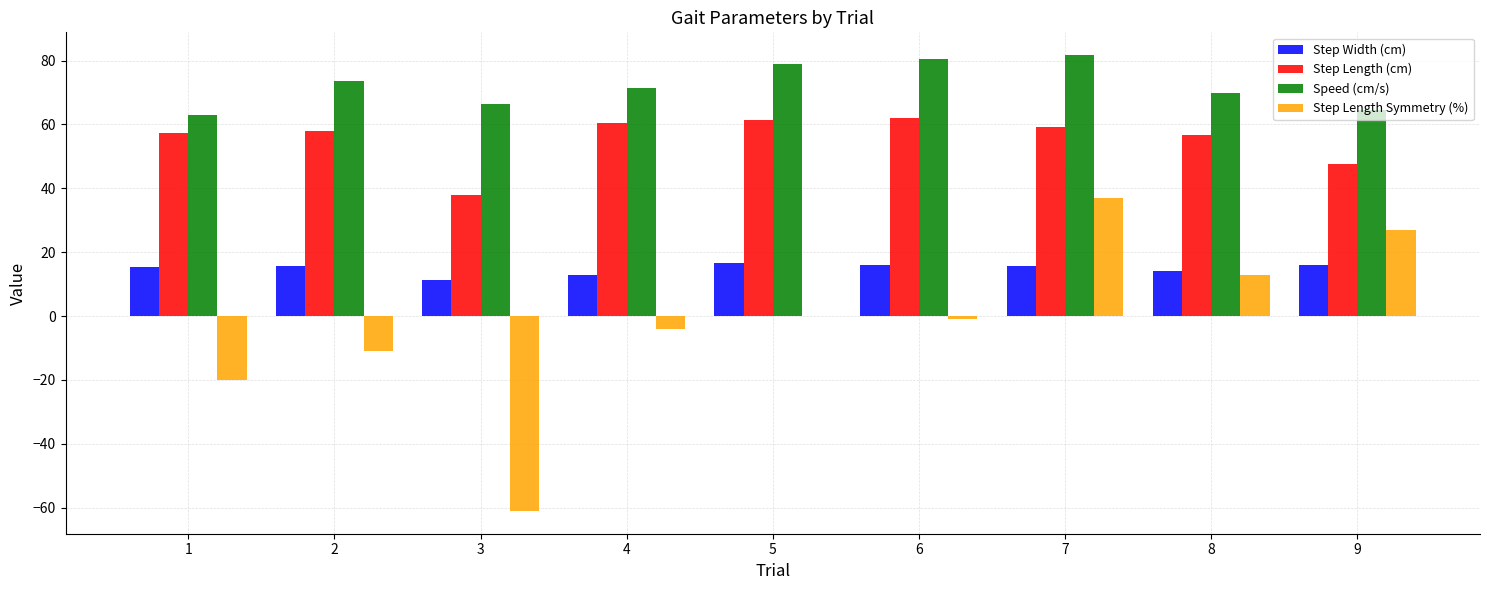

Which series changed the most between 1 and 7?

Step Length Symmetry (%)